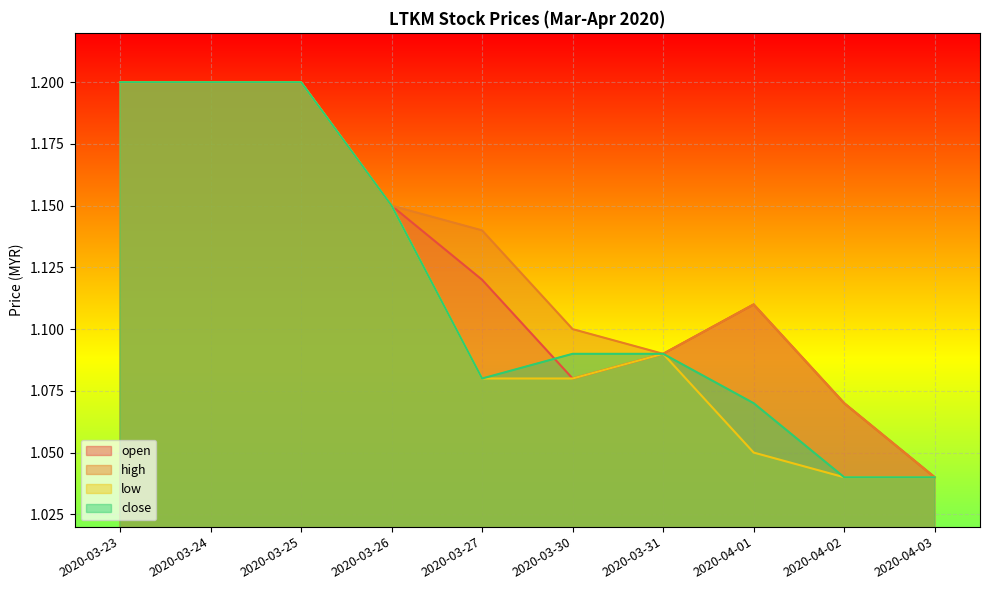

The value of high at 2020-03-25 is 1.2. True or false?

True